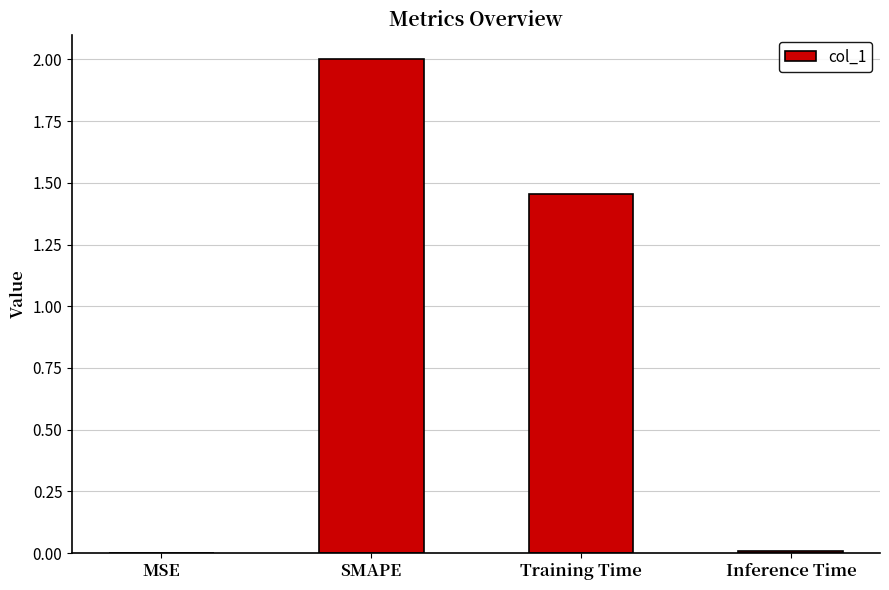

What is the sum of all values?

3.5